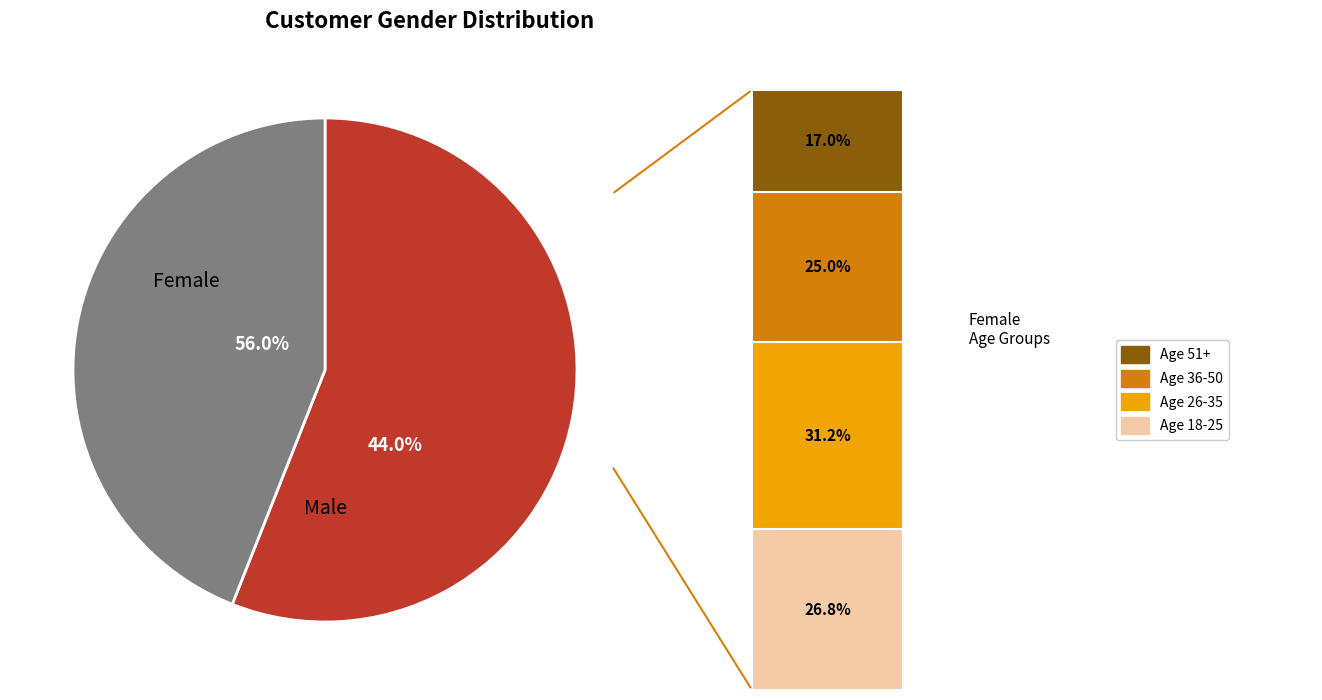

Approximately how many times larger is the value at Female compared to Male?

1.3